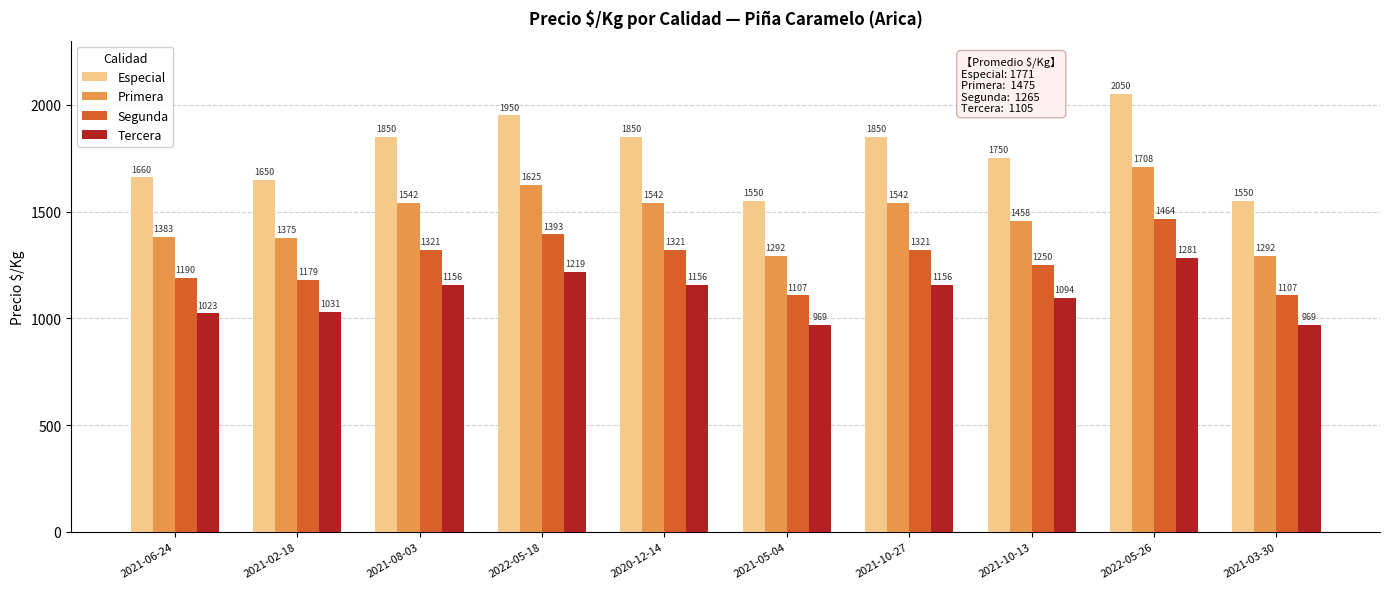

What is the lowest value of the Tercera series?

969